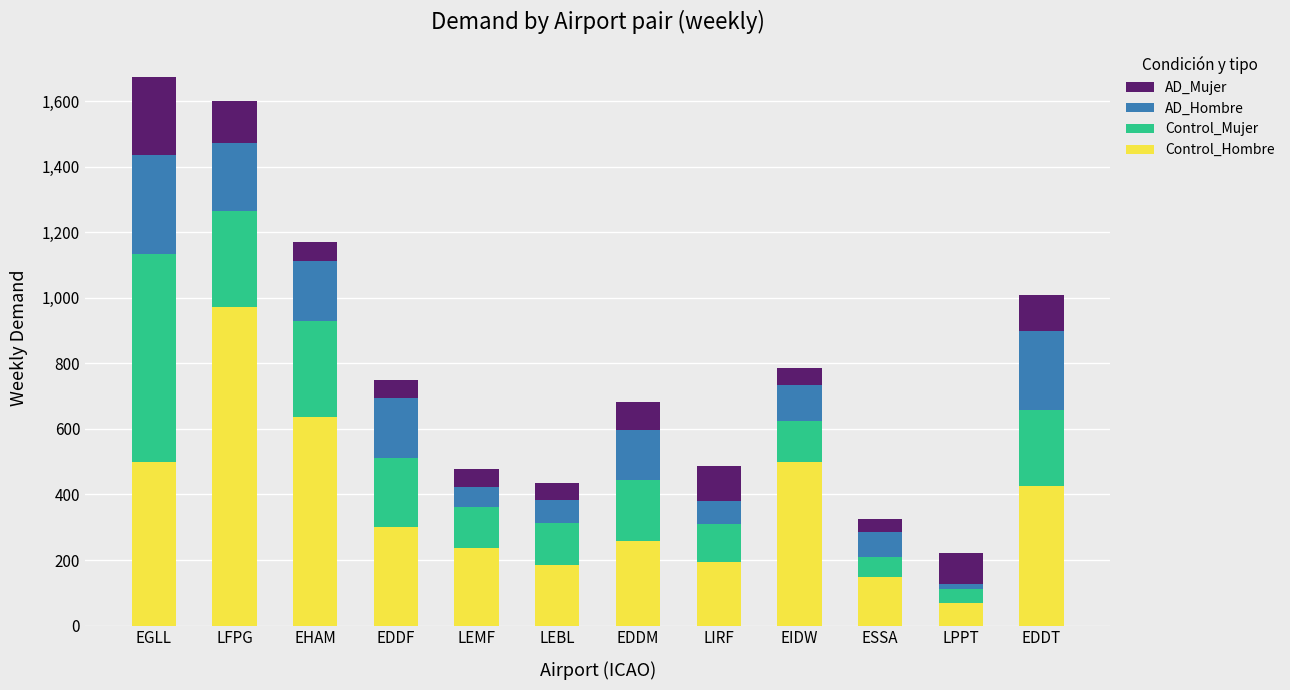

The value of Control_Hombre at ESSA is 148. True or false?

True